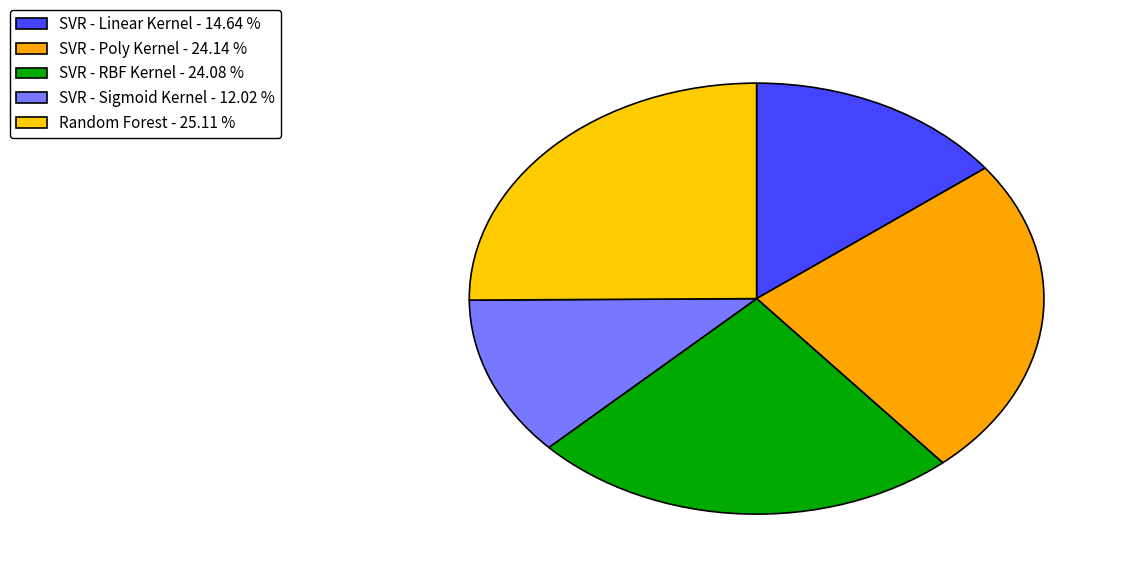

How many segments does this pie chart have?

5